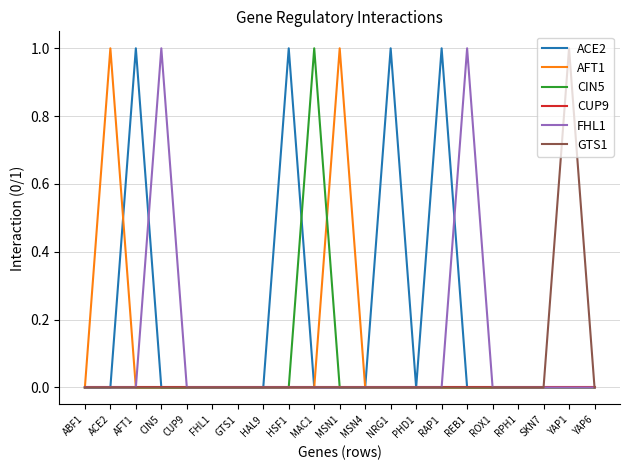

The CIN5 series shows 1 at ABF1. True or false?

False